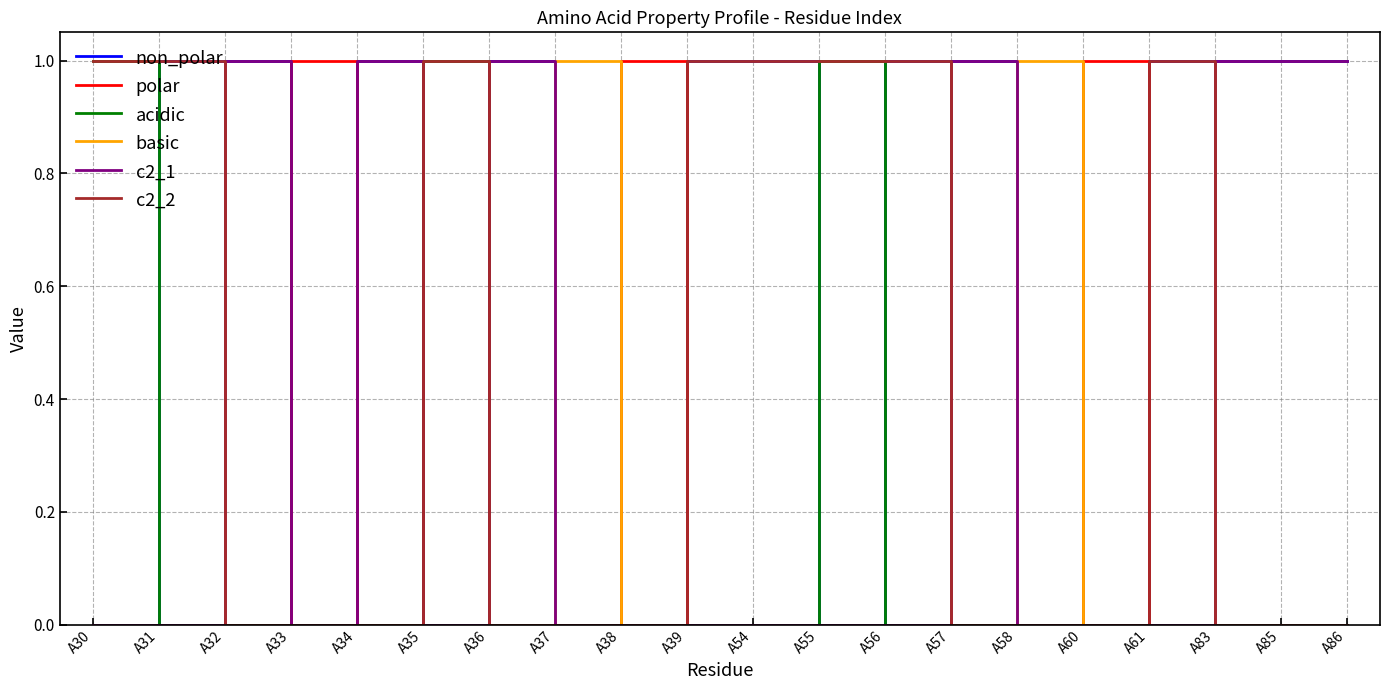

The non_polar series shows 1 at A38. True or false?

False